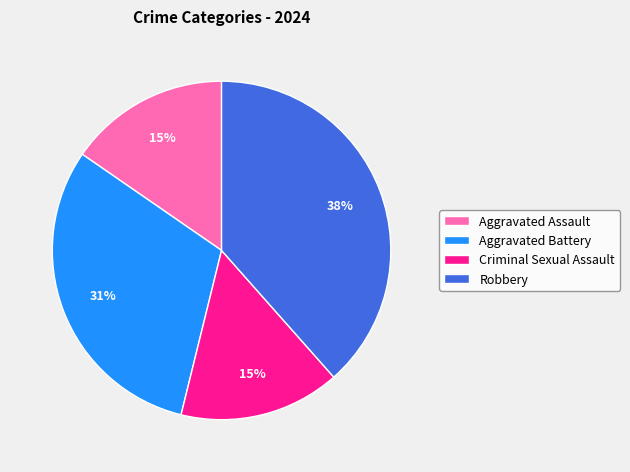

Which slice is the largest?

Robbery